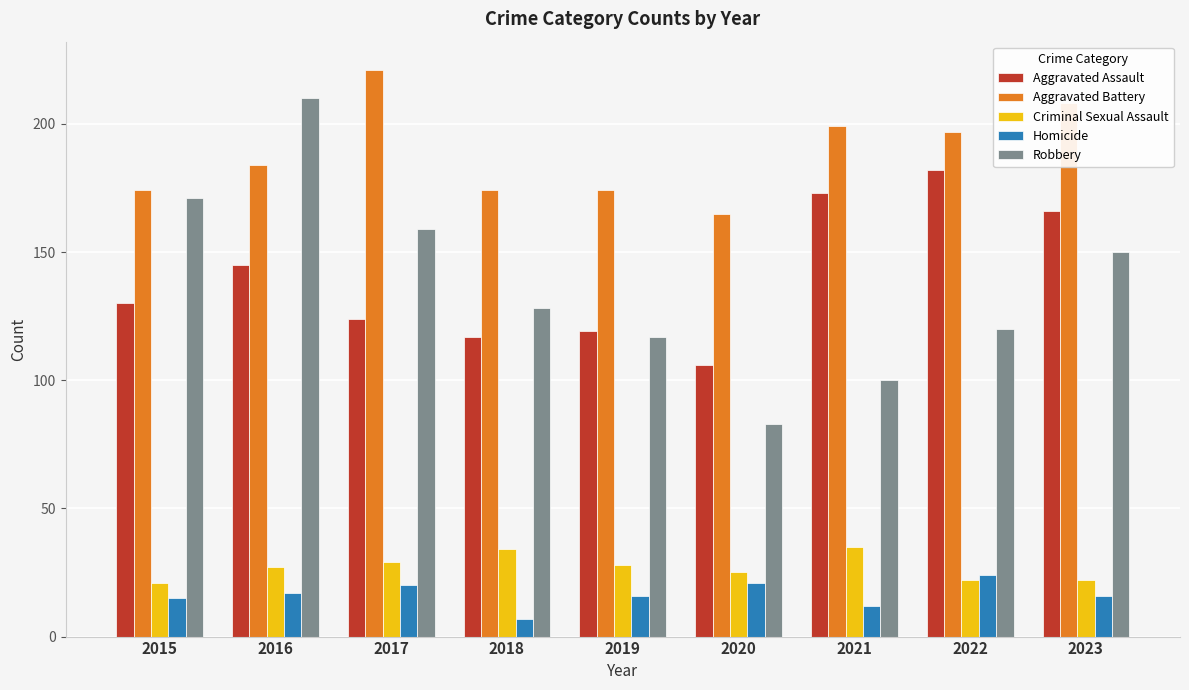

Reading left to right, extract all data points from this chart.

Aggravated Assault: 130	145	124	117	119	106	173	182	166
Aggravated Battery: 174	184	221	174	174	165	199	197	208
Criminal Sexual Assault: 21	27	29	34	28	25	35	22	22
Homicide: 15	17	20	7	16	21	12	24	16
Robbery: 171	210	159	128	117	83	100	120	150